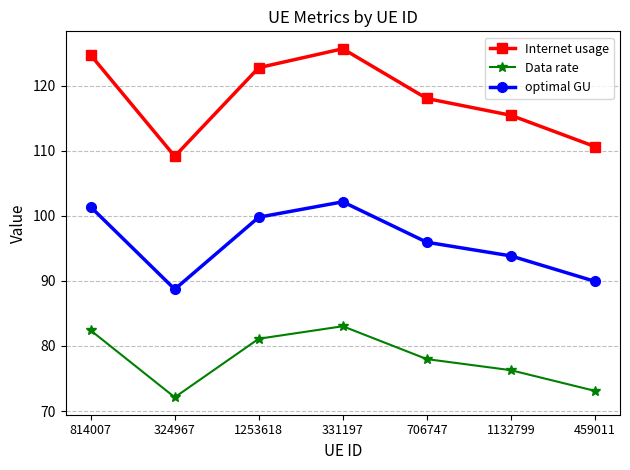

Which series has the largest range (max minus min)?

Internet usage